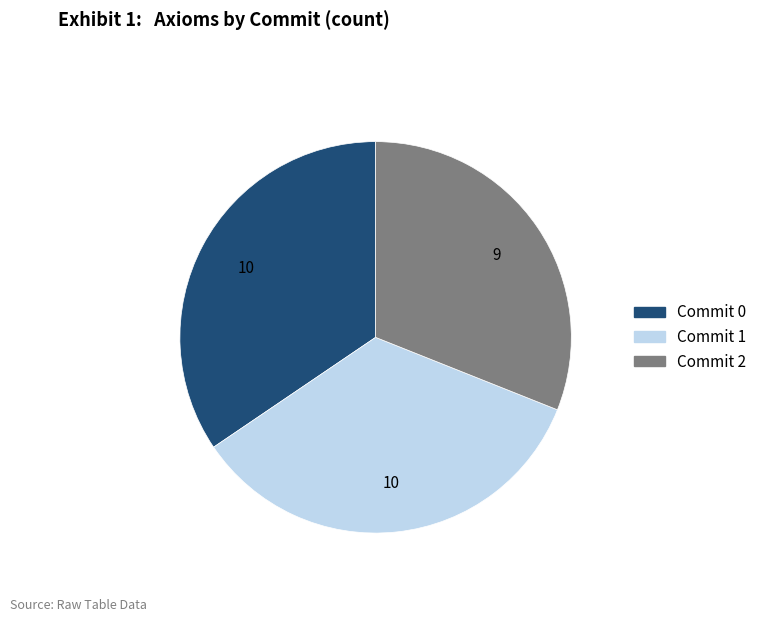

How many segments does this pie chart have?

3